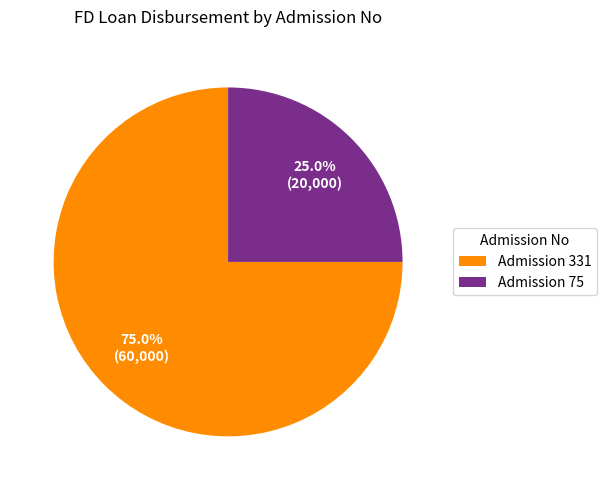

Does any single category account for the majority?

Yes